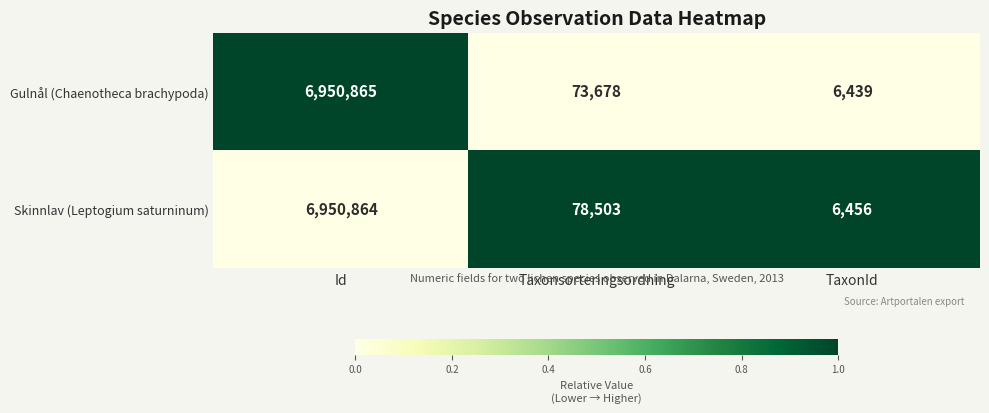

The Gulnål (Chaenotheca brachypoda) series shows 10634 at TaxonId. True or false?

False